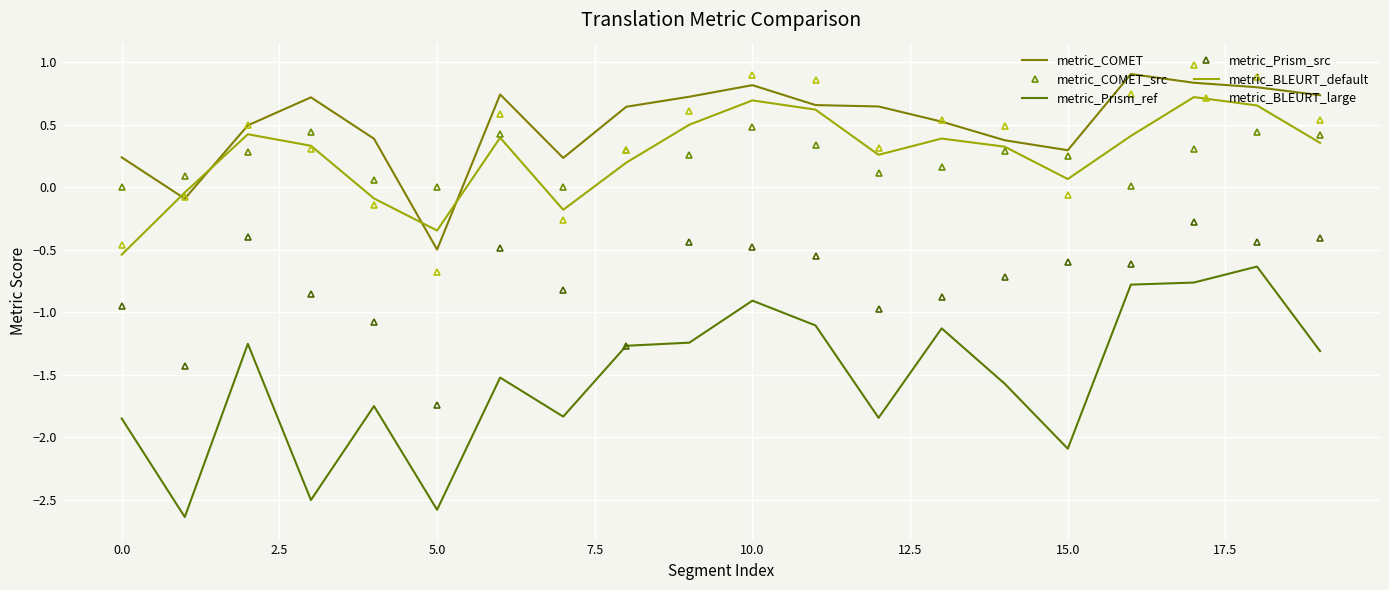

At which label does metric_BLEURT_large reach its minimum?

5.0